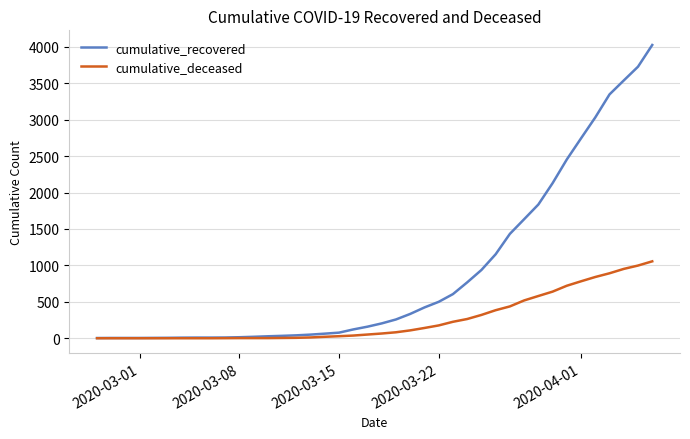

Which series has the widest spread of values?

cumulative_recovered